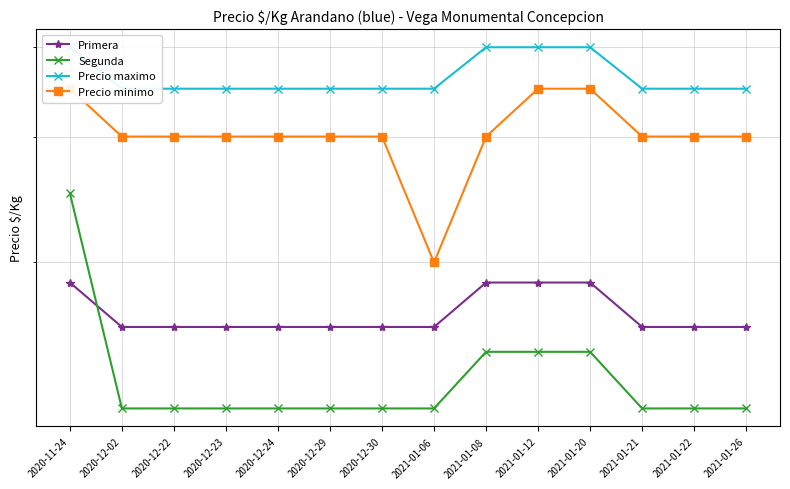

At which label is Segunda closest to 1875?

2021-01-08